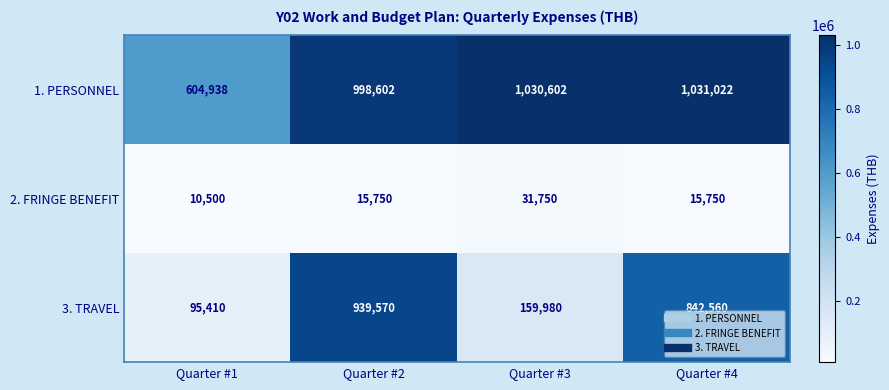

Reading right to left, transcribe all the data shown in this chart.

1. PERSONNEL: 1031022	1030602	998602	604938
2. FRINGE BENEFIT: 15750	31750	15750	10500
3. TRAVEL: 842560	159980	939570	95410